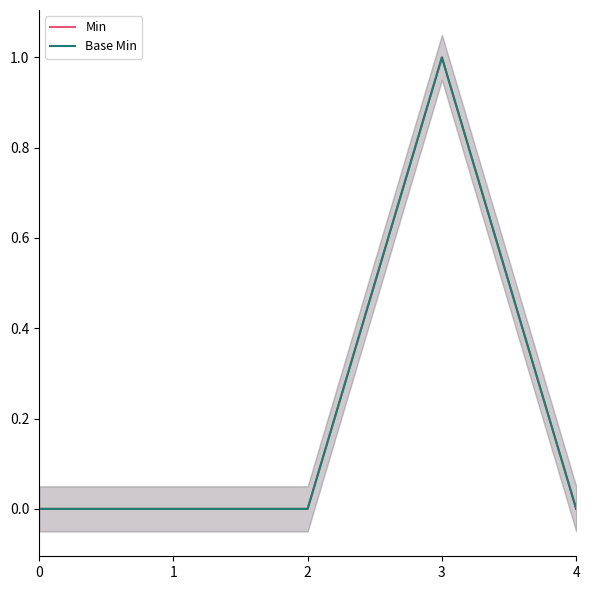

Read the Base Min value at 3.

1